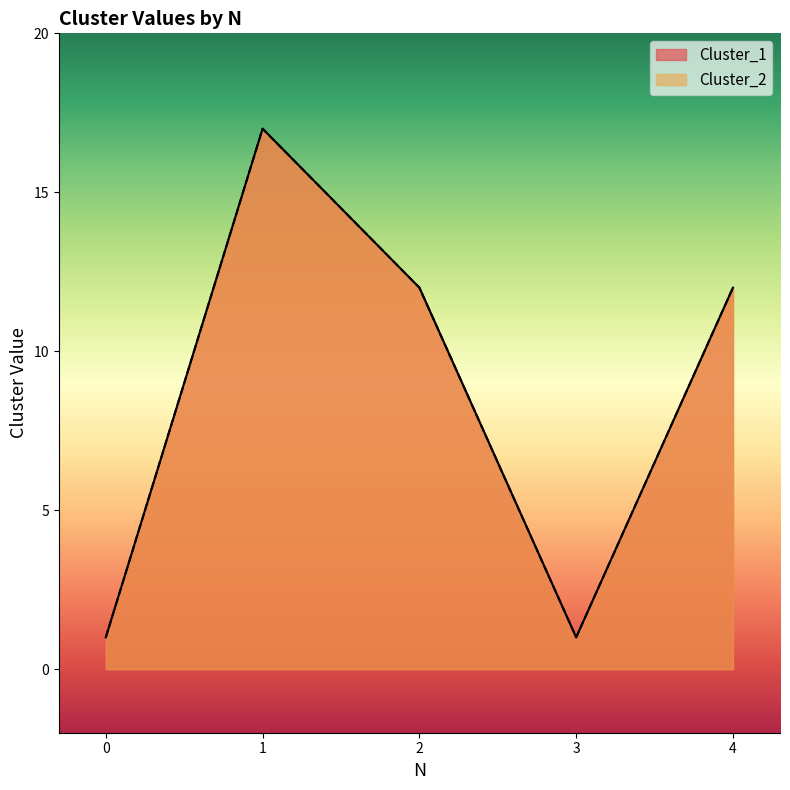

Between 1 and 0, which is larger?

1